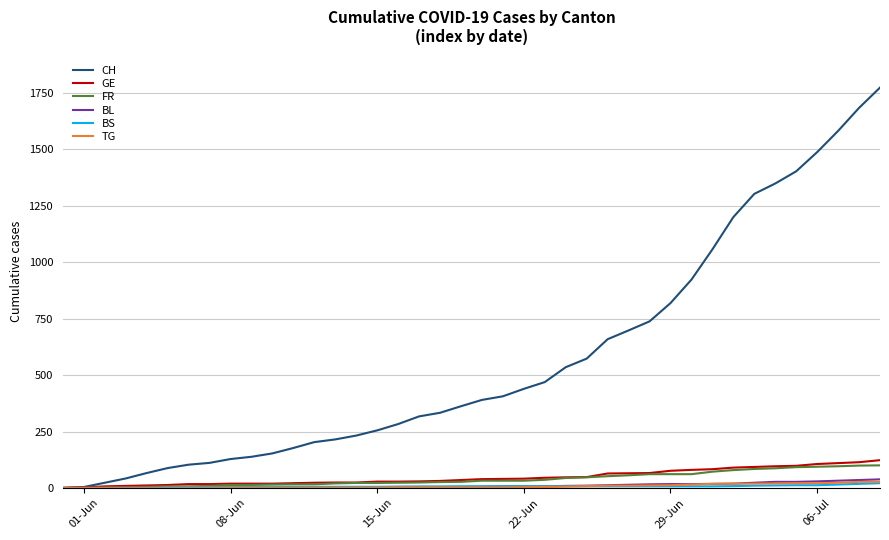

What is the difference between the maximum and second lowest values in the BS series?

21